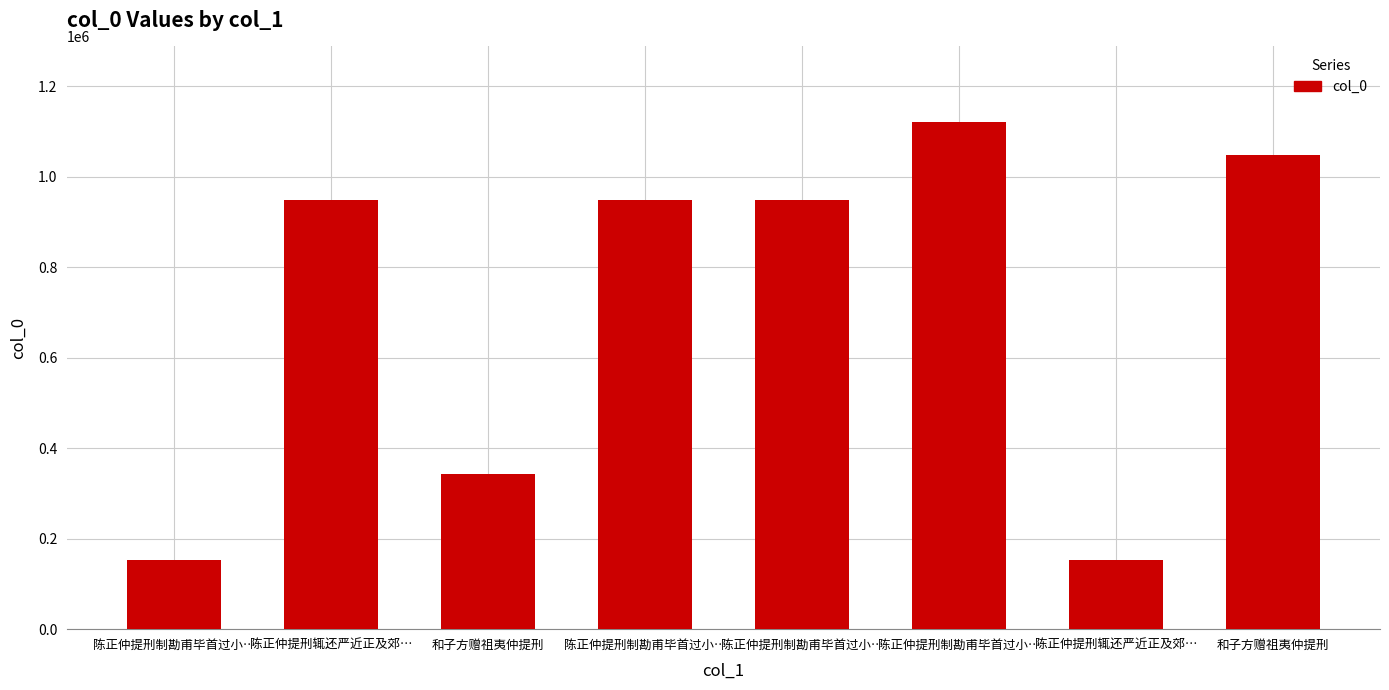

How many bars are there in total?

8